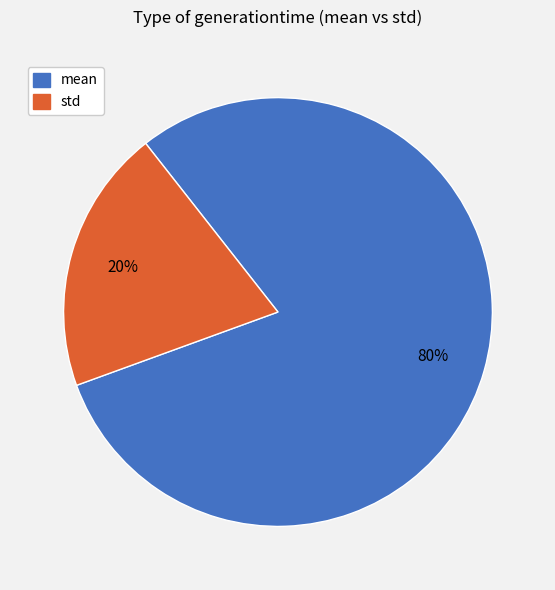

What is the smallest slice in the pie chart?

std